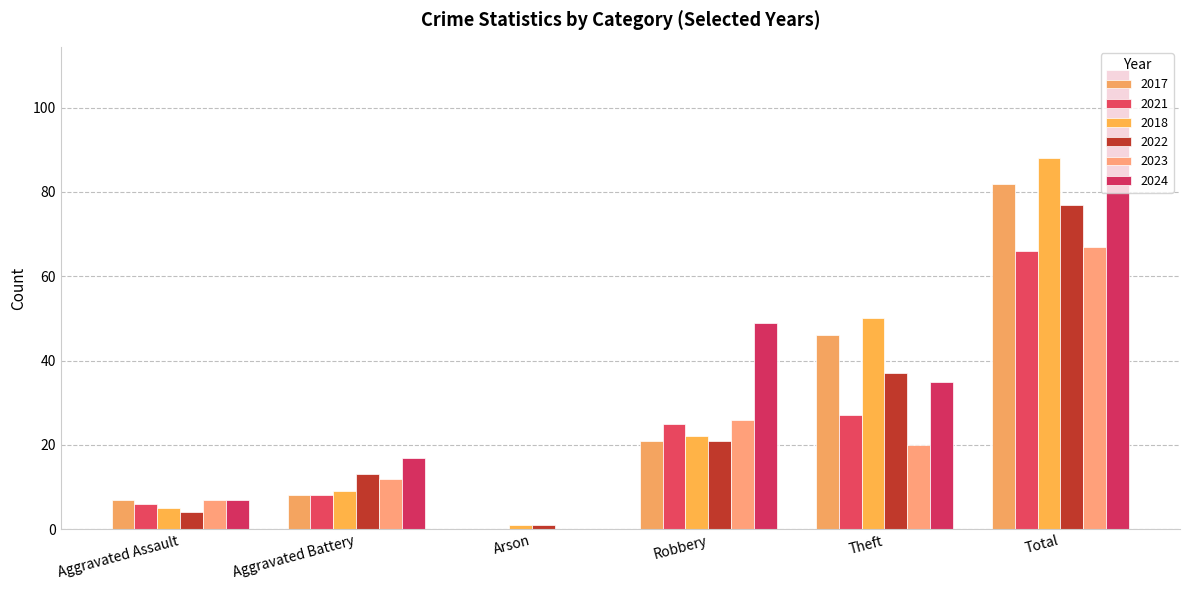

How many data points does each series have?

6